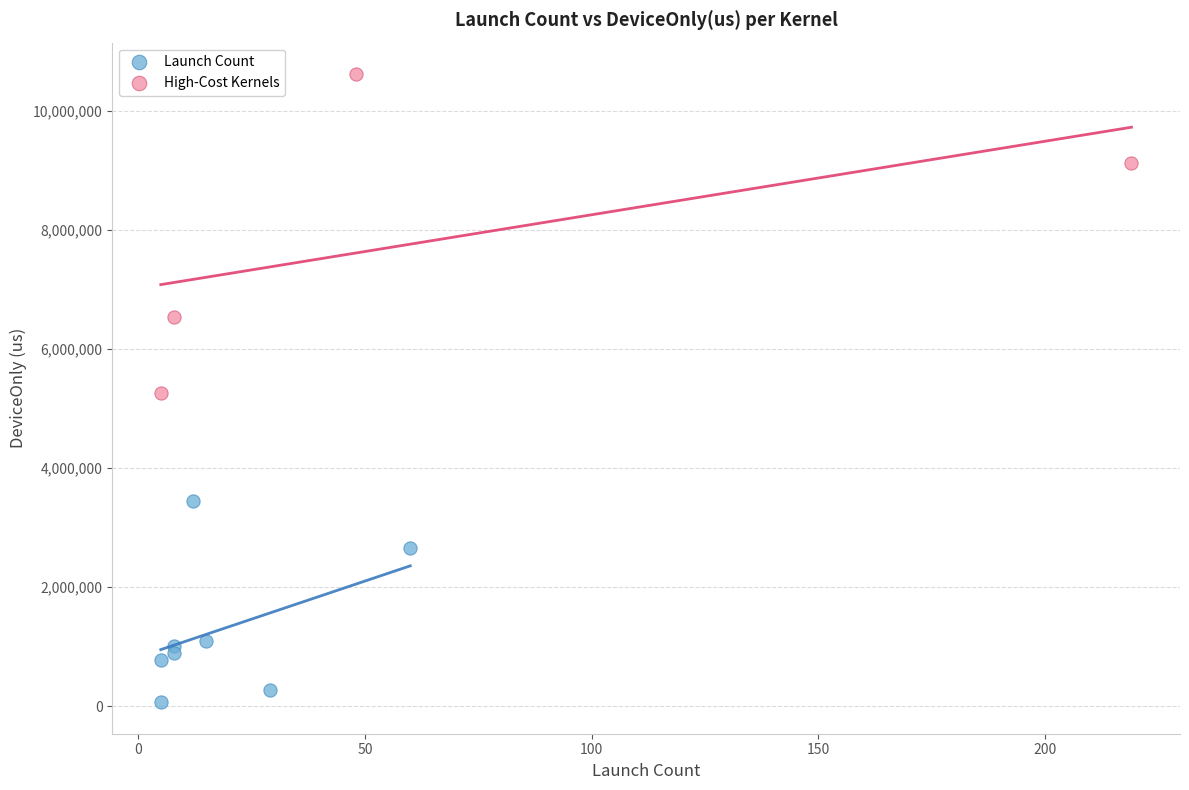

Which series reaches the minimum Y coordinate?

Launch Count